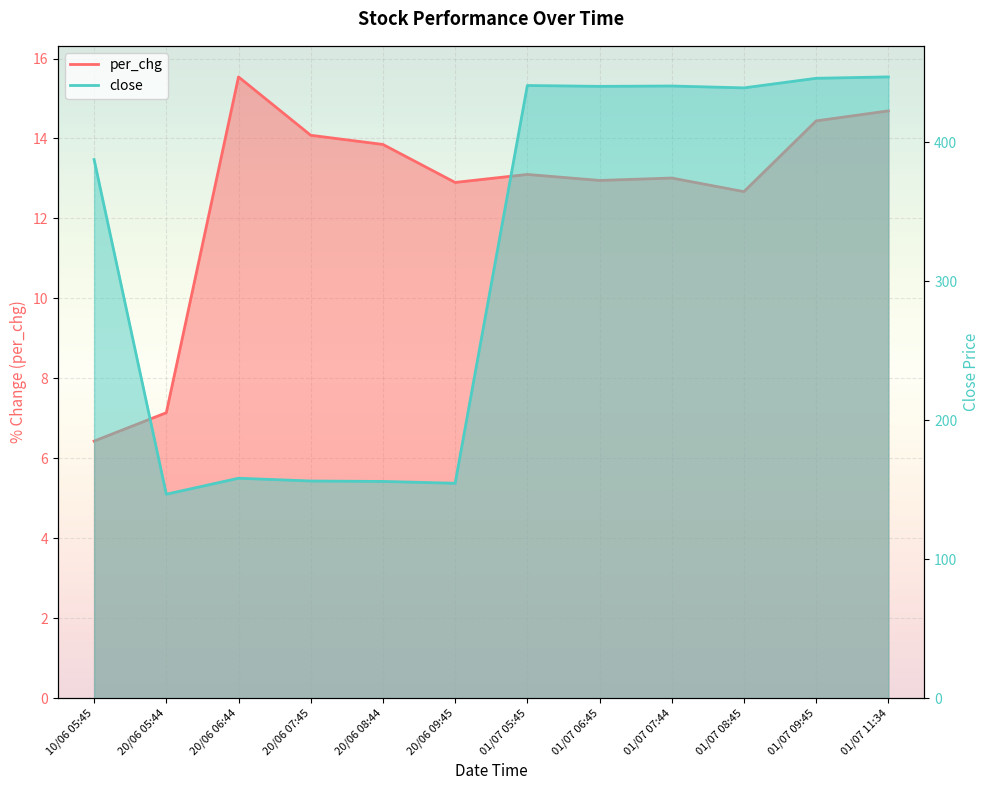

What is the highest value of the per_chg series?

15.5